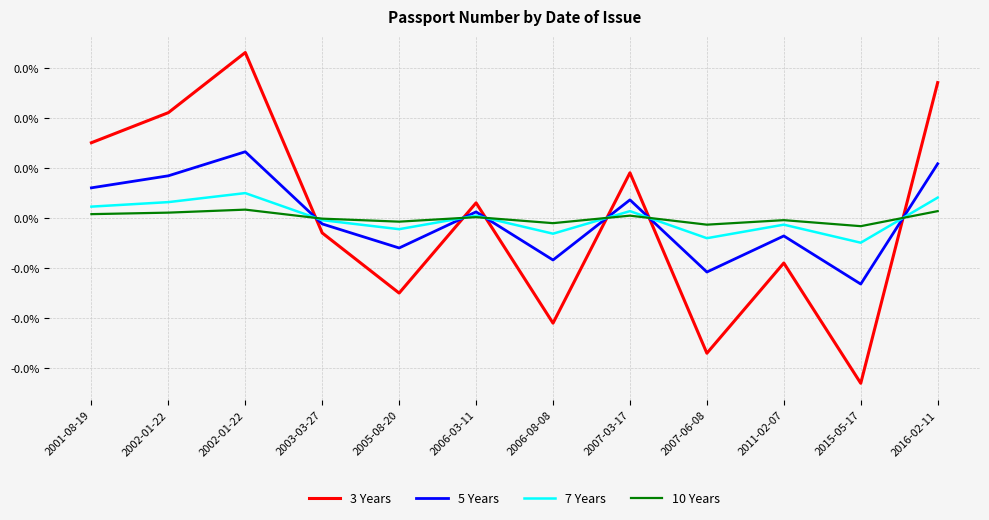

At which label does 10 Years first exceed 0?

2001-08-19